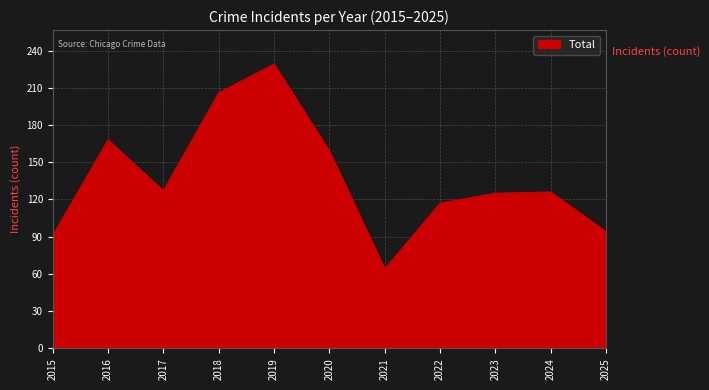

How many lines are shown in the chart?

1